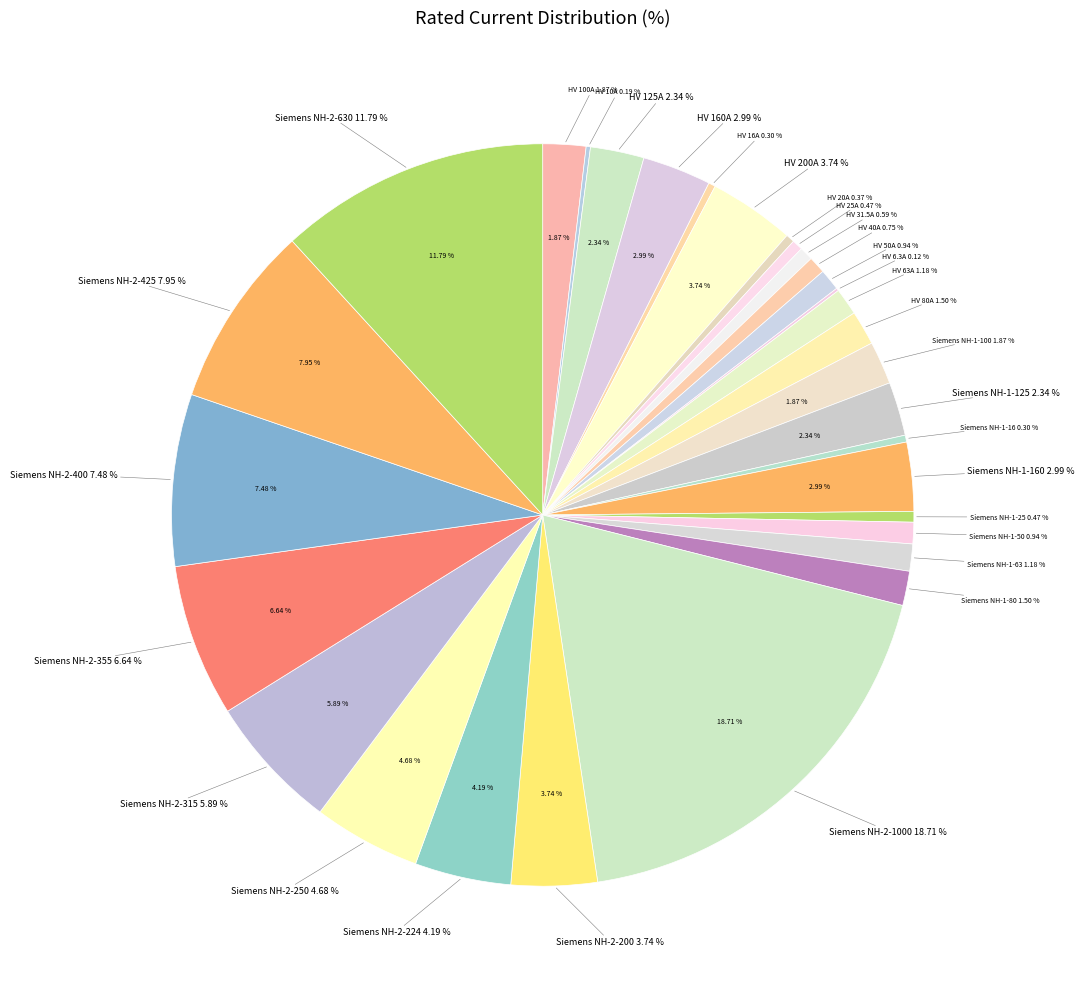

Which category has the smallest portion of the pie?

HV 6.3A